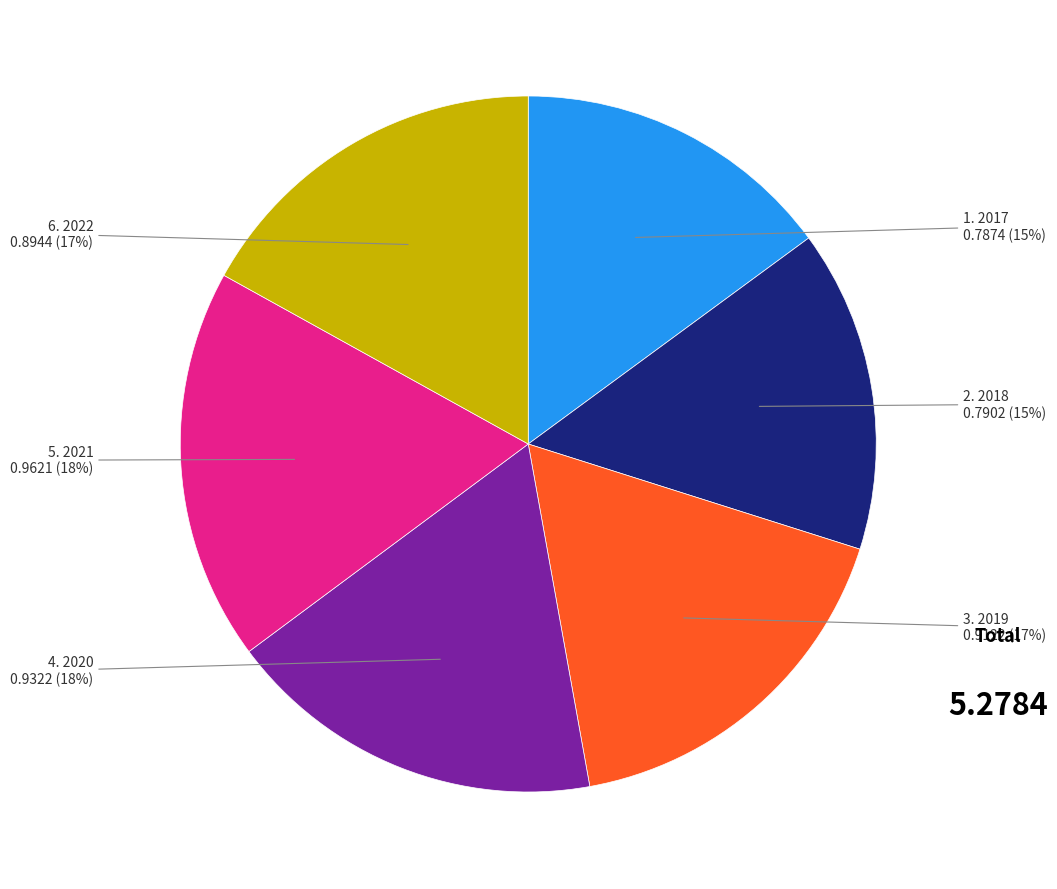

To the nearest percent, what is the average slice percentage?

17%